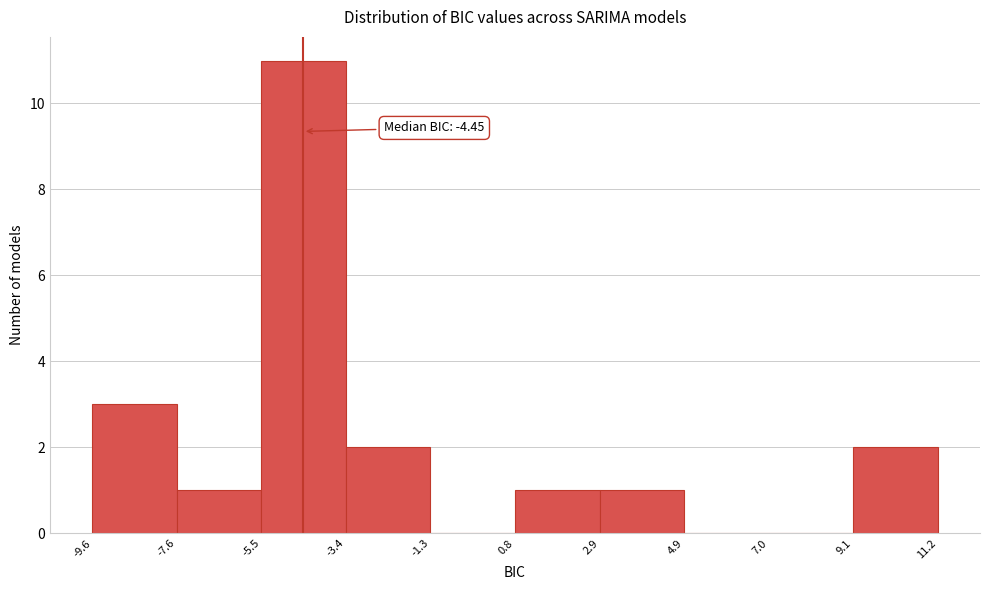

Over which range of the x-axis is the bar tallest?

-5.5 to -3.4